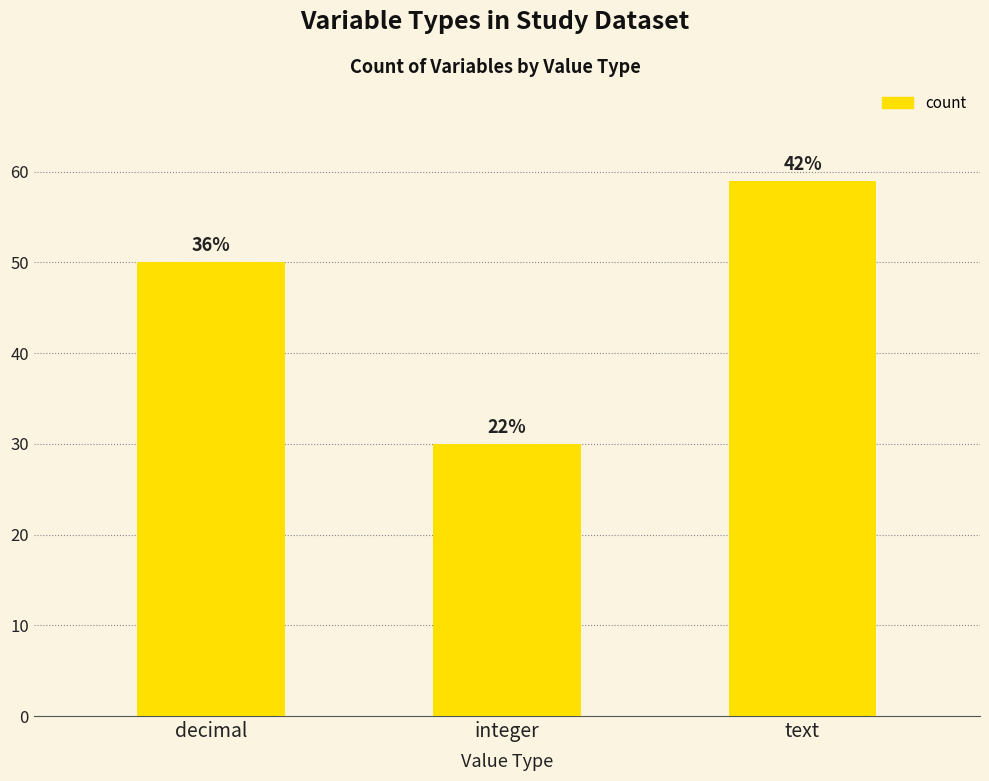

How many bars are there in total?

3